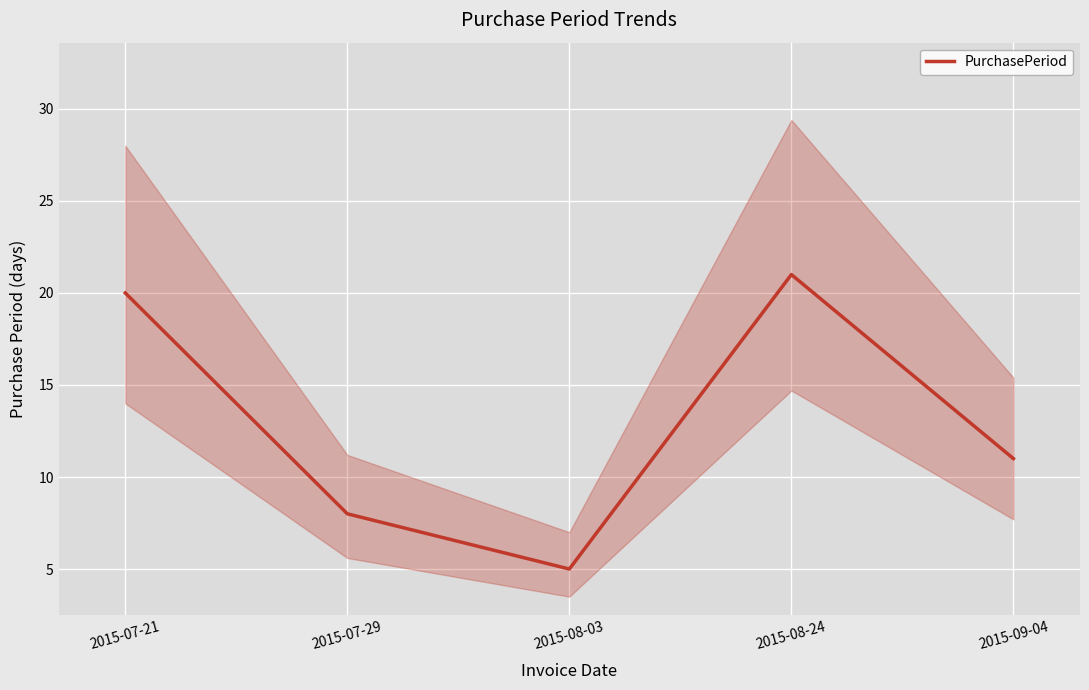

Reading right to left, transcribe all the data shown in this chart.

11	21	5	8	20